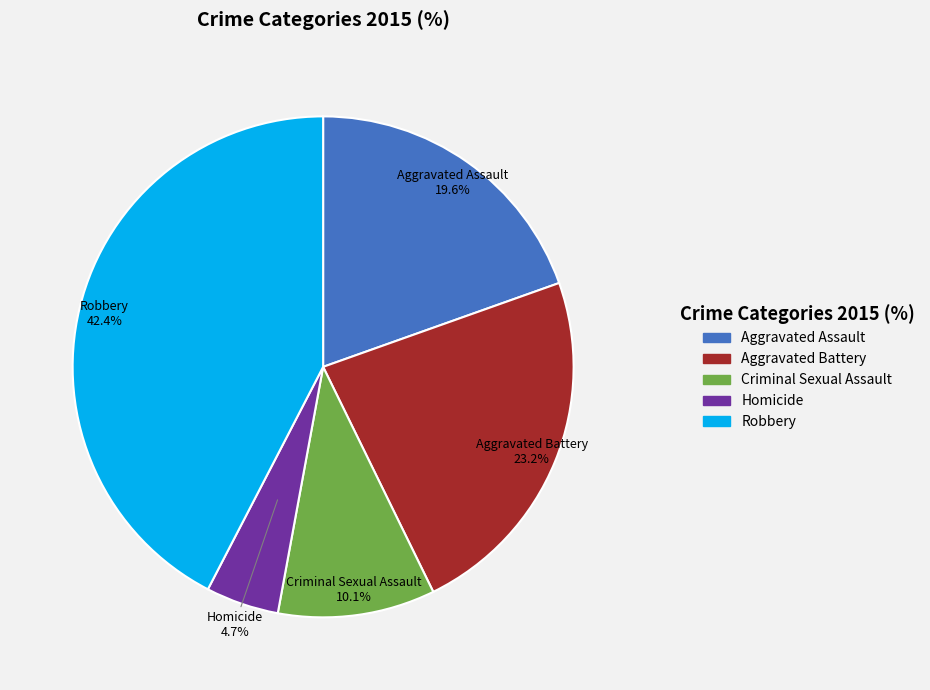

Which has a higher value, Aggravated Assault or Criminal Sexual Assault?

Aggravated Assault